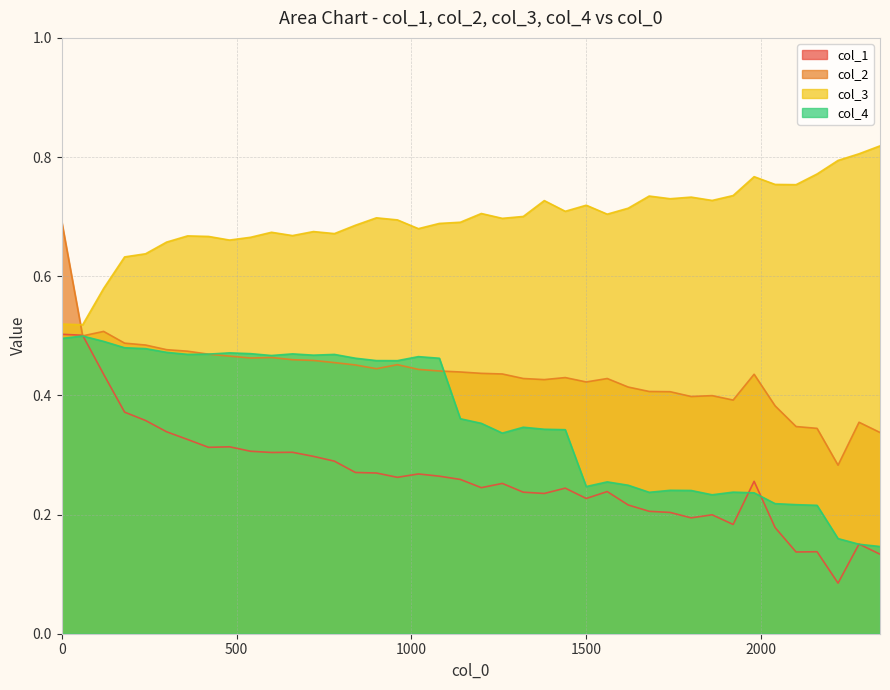

True or false: col_2 has a value of 1.1 at 0.

False